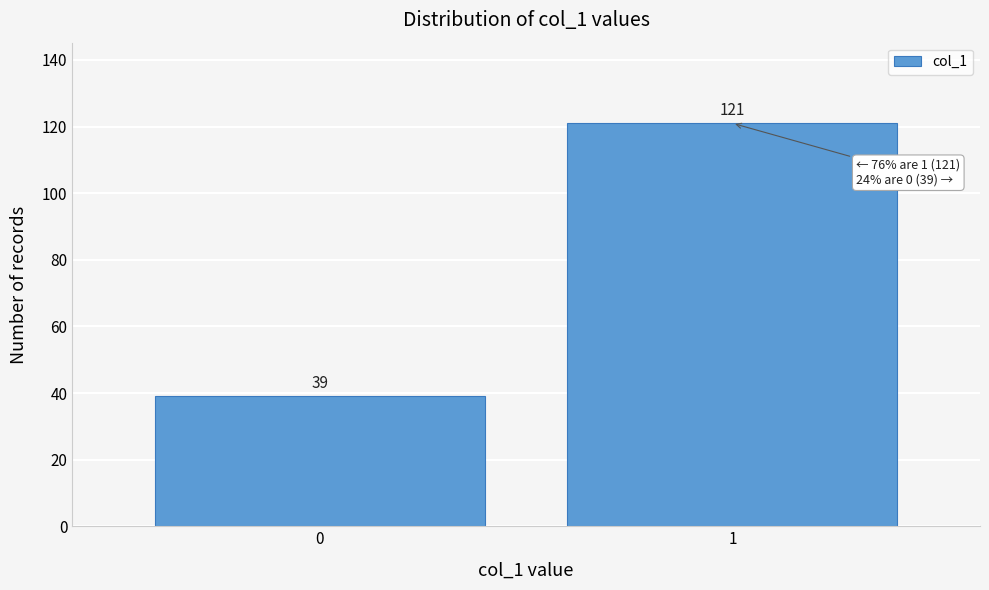

Reading left to right, transcribe all the data shown in this chart.

39	121